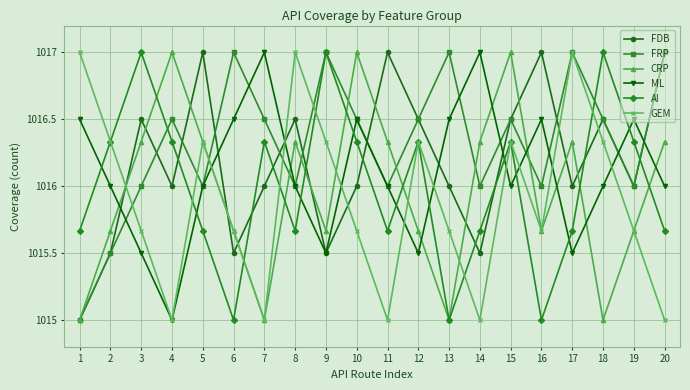

After their last crossing, which series has the higher values: FDB or CRP?

FDB